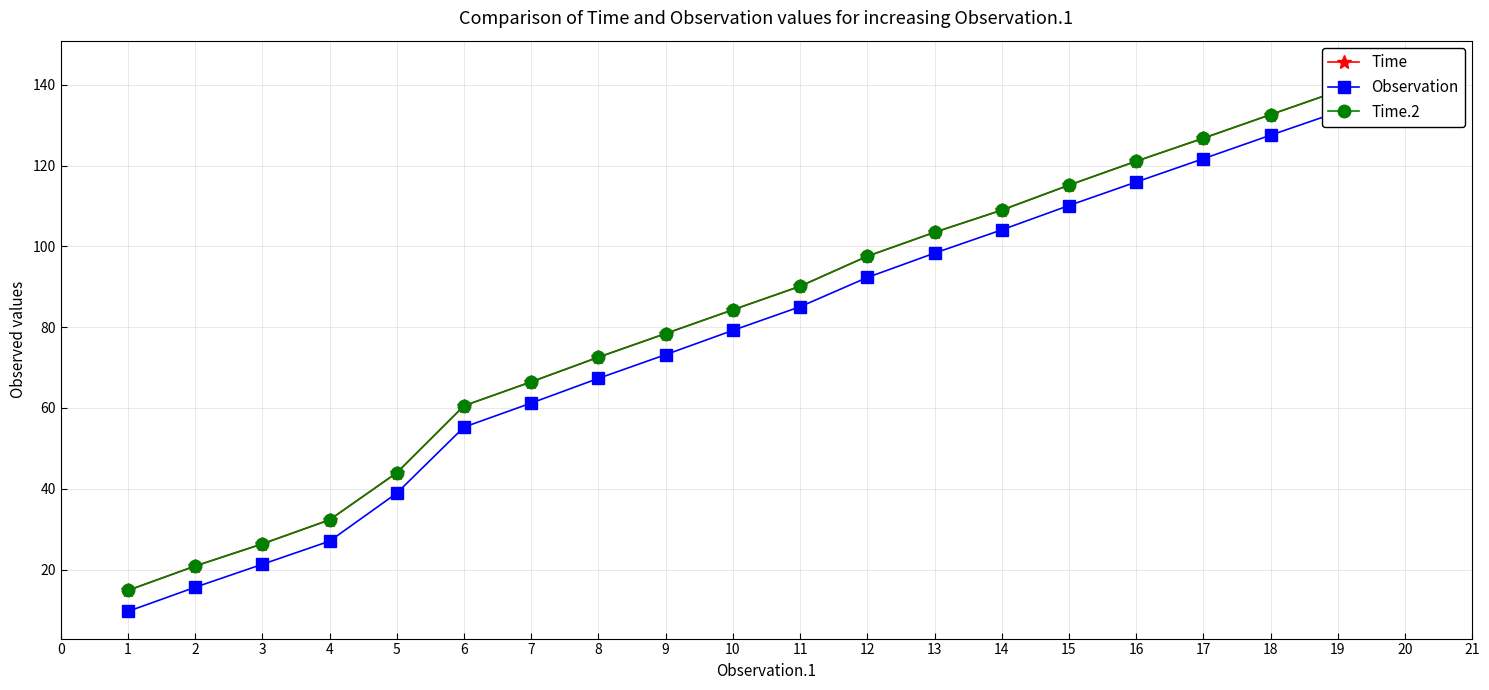

The Observation series shows 3.5 at 1. True or false?

False